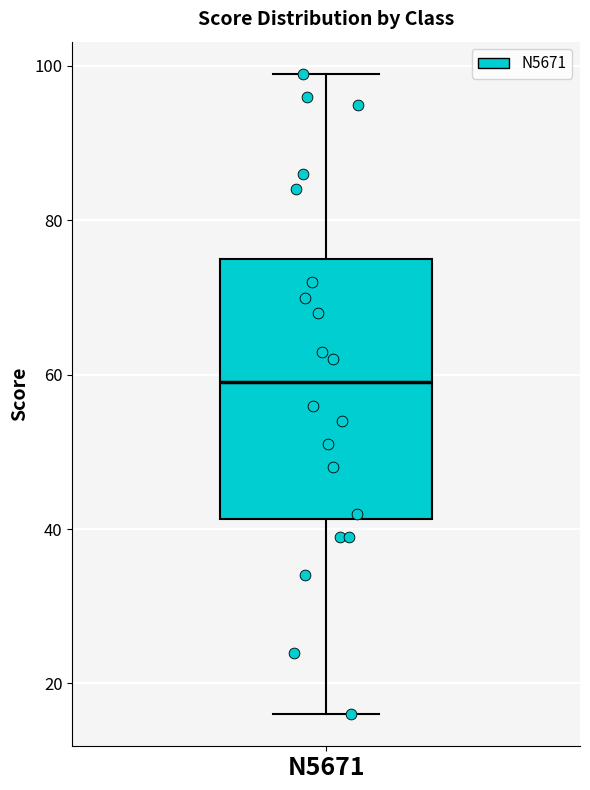

Where does the median line of the box for N5671 sit on the y-axis? The values are not printed on the chart, so give them approximately, as read against the axis.

60